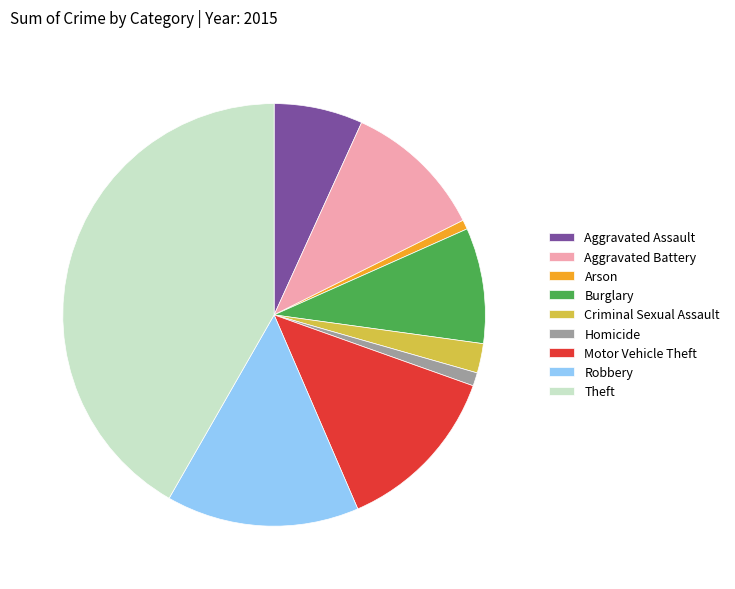

How many segments does this pie chart have?

9